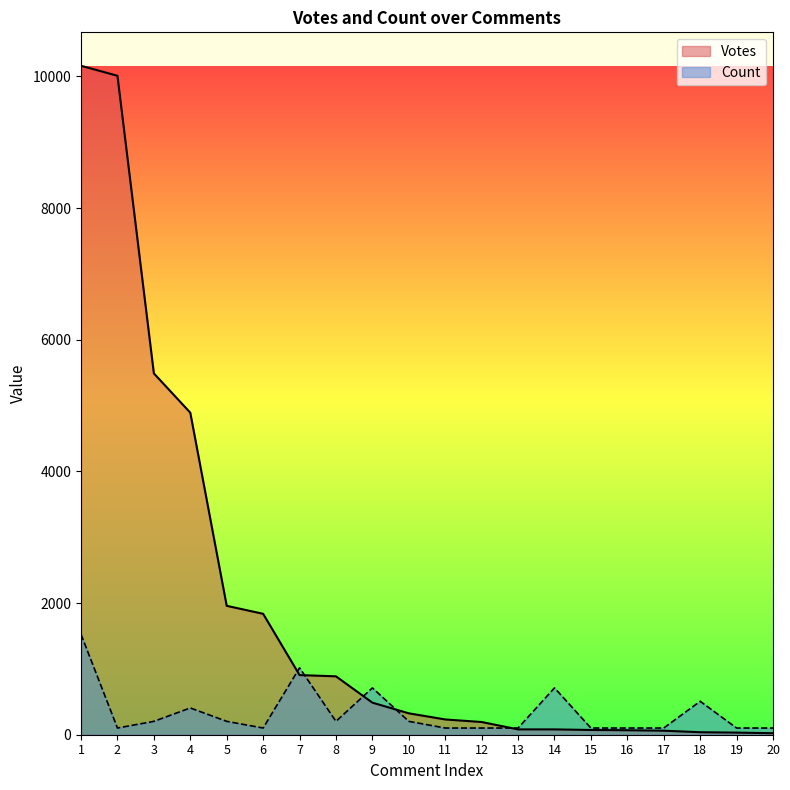

List the labels in order of Count value, smallest first.

2, 6, 11, 12, 13, 15, 16, 17, 19, 20, 3, 5, 8, 10, 4, 18, 9, 14, 7, 1